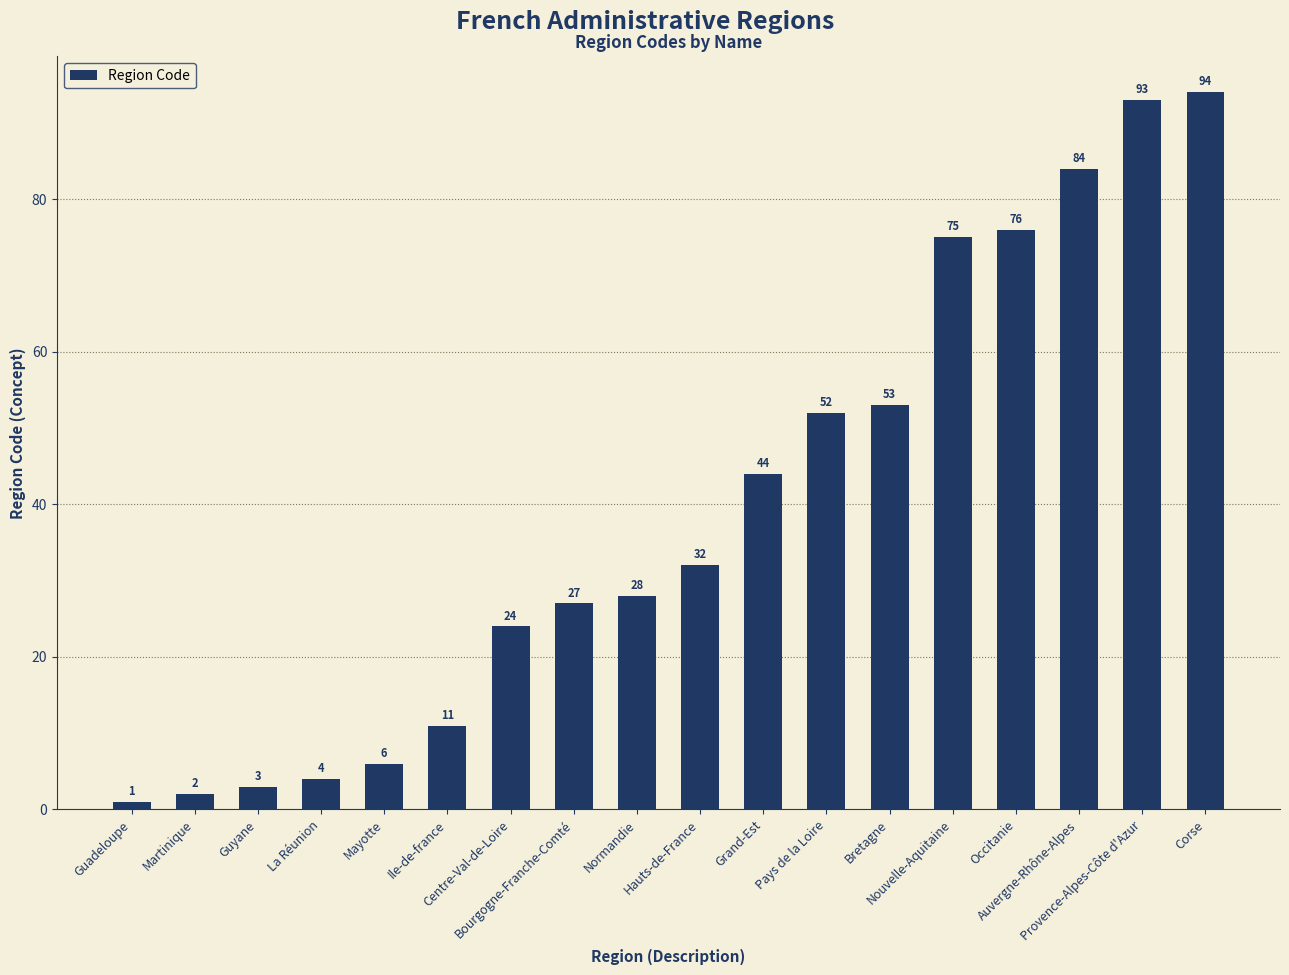

Rank the categories by value from lowest to highest.

Guadeloupe, Martinique, Guyane, La Réunion, Mayotte, Ile-de-france, Centre-Val-de-Loire, Bourgogne-Franche-Comté, Normandie, Hauts-de-France, Grand-Est, Pays de la Loire, Bretagne, Nouvelle-Aquitaine, Occitanie, Auvergne-Rhône-Alpes, Provence-Alpes-Côte d'Azur, Corse